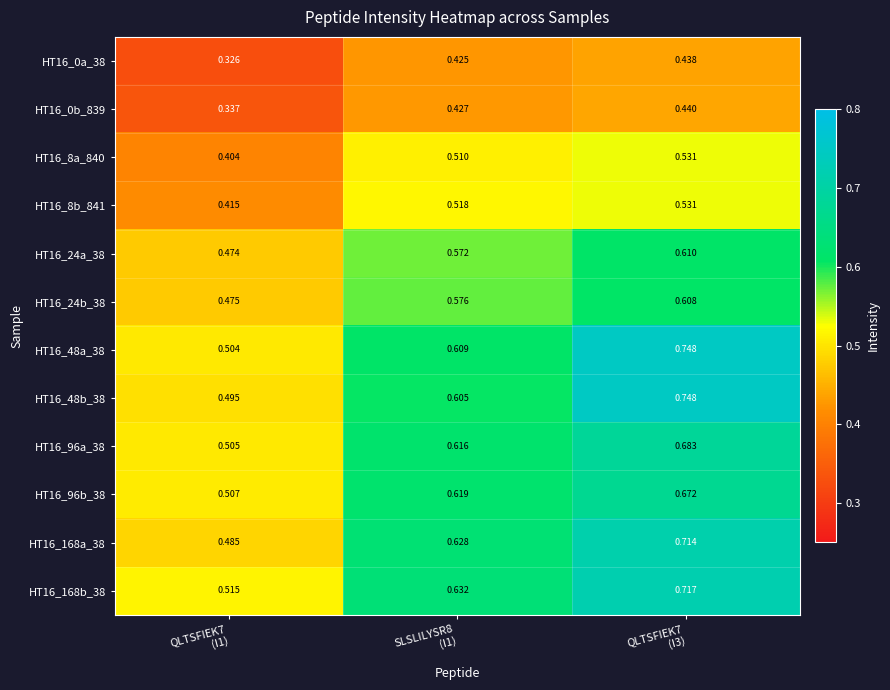

How many distinct data groups are displayed?

12